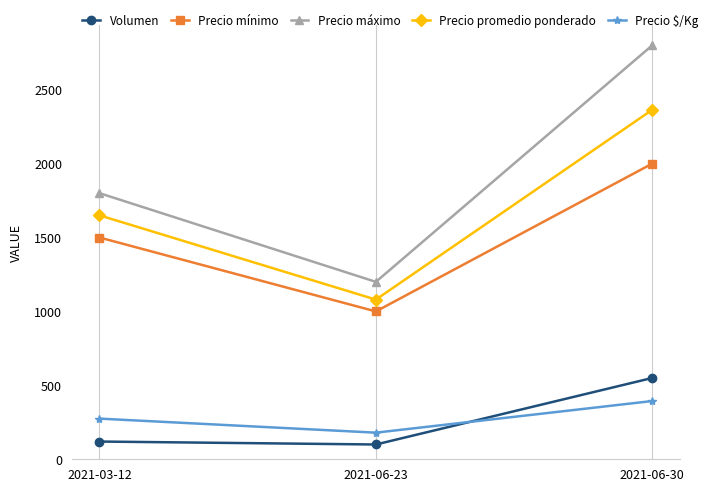

Rank the series at 2021-03-12 from highest to lowest value.

Precio máximo, Precio promedio ponderado, Precio mínimo, Precio $/Kg, Volumen